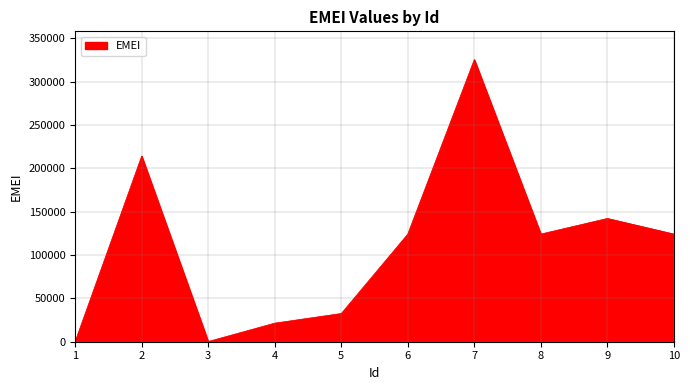

At which label is the value closest to 162768?

9